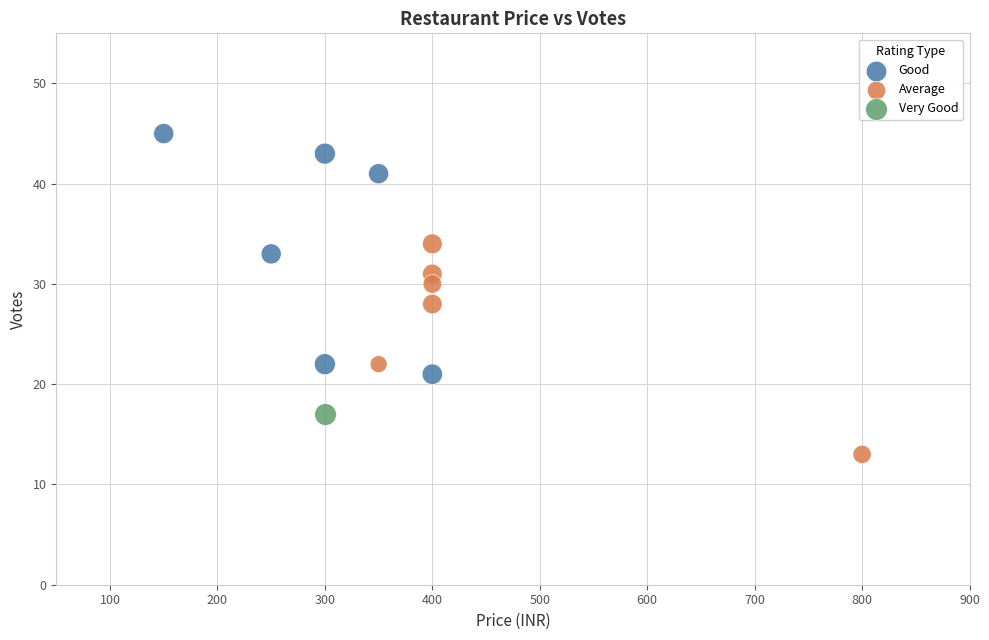

What are all the series names shown in the legend?

Good, Average, Very Good